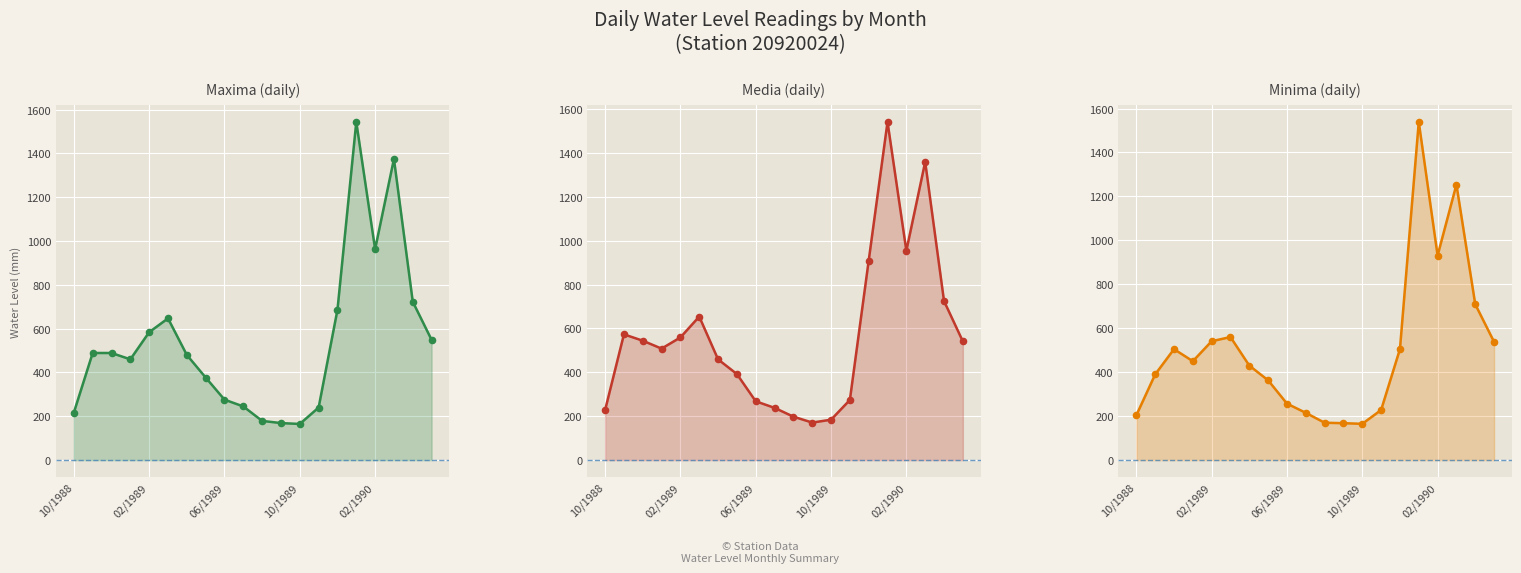

At which category is the sum across all series the highest?

15